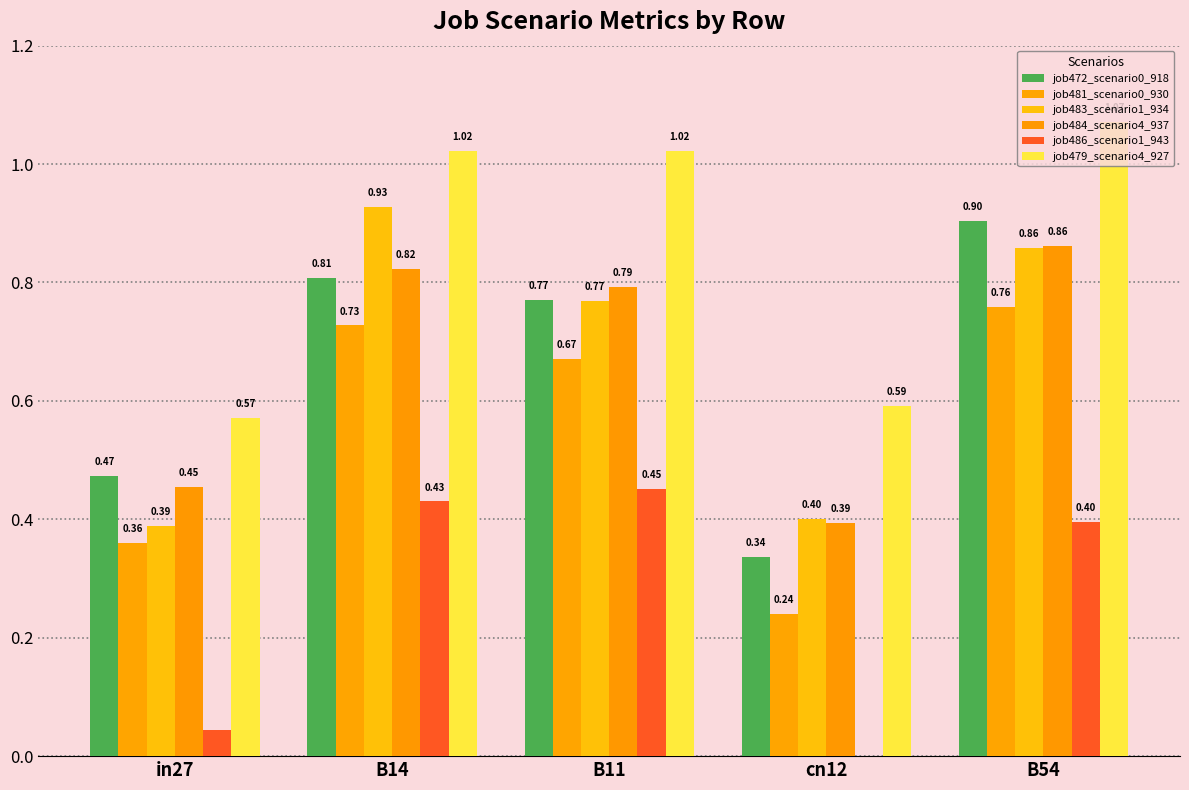

At which label is job481_scenario0_930 closest to 0?

cn12